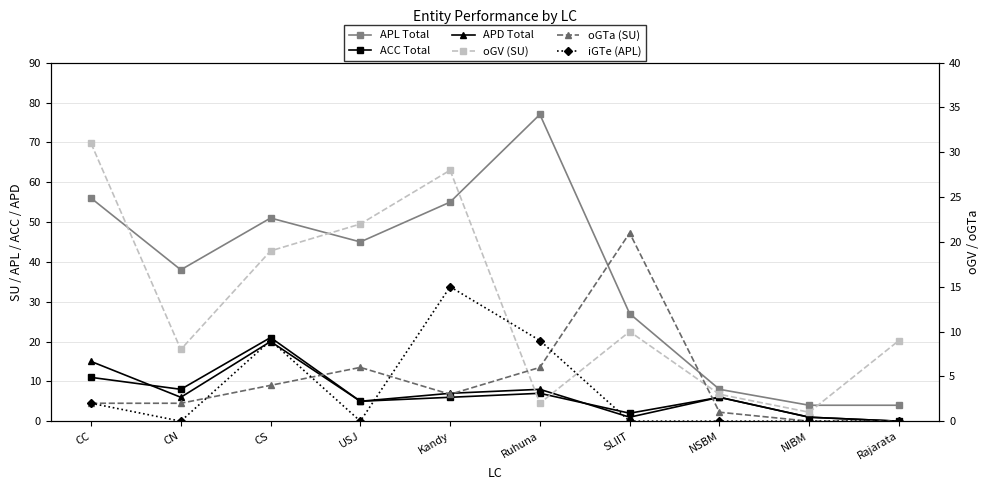

What are all the series names shown in the legend?

APL Total, ACC Total, APD Total, oGV (SU), oGTa (SU), iGTe (APL)